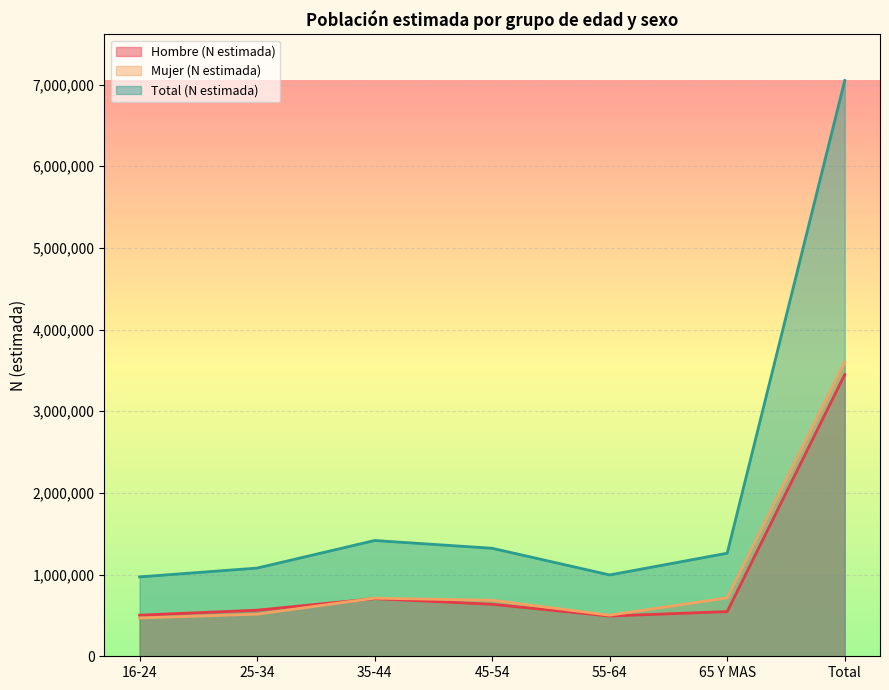

What is the smallest value displayed?

469003